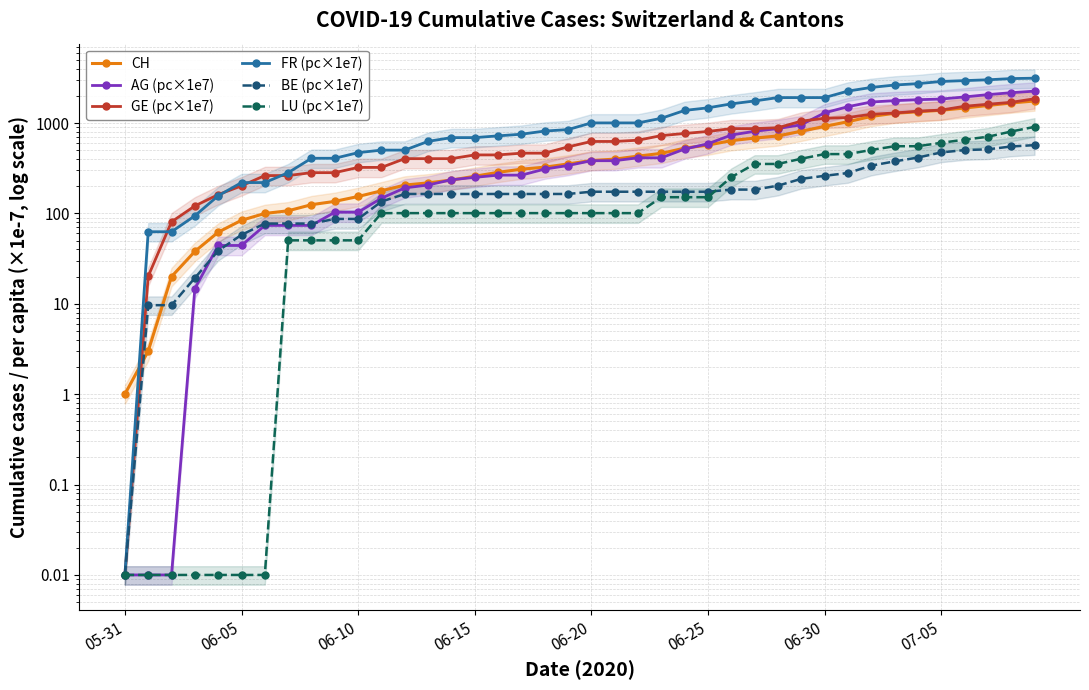

Which series has the widest spread of values?

FR (pc×1e7)